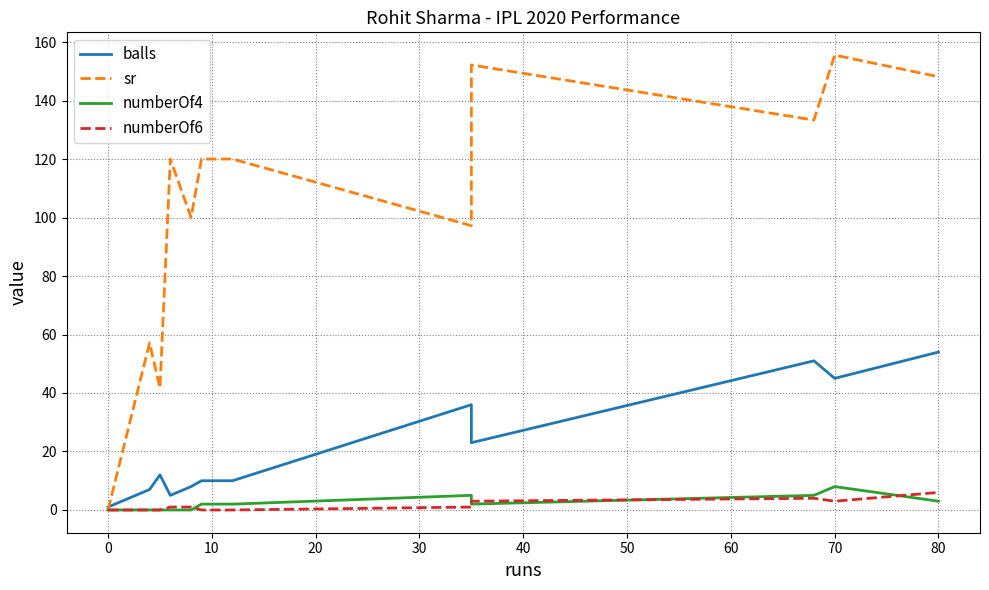

True or false: balls and sr intersect in this chart.

True